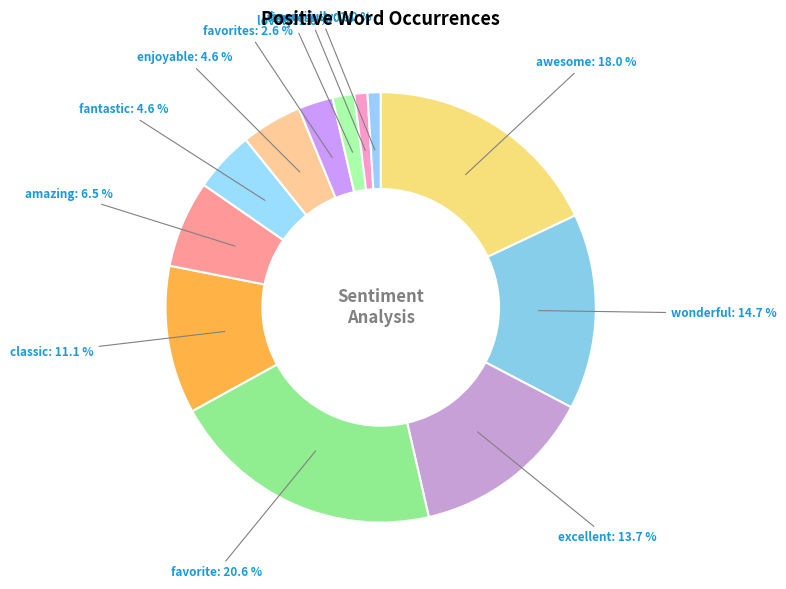

What is the largest slice in the pie chart?

favorite